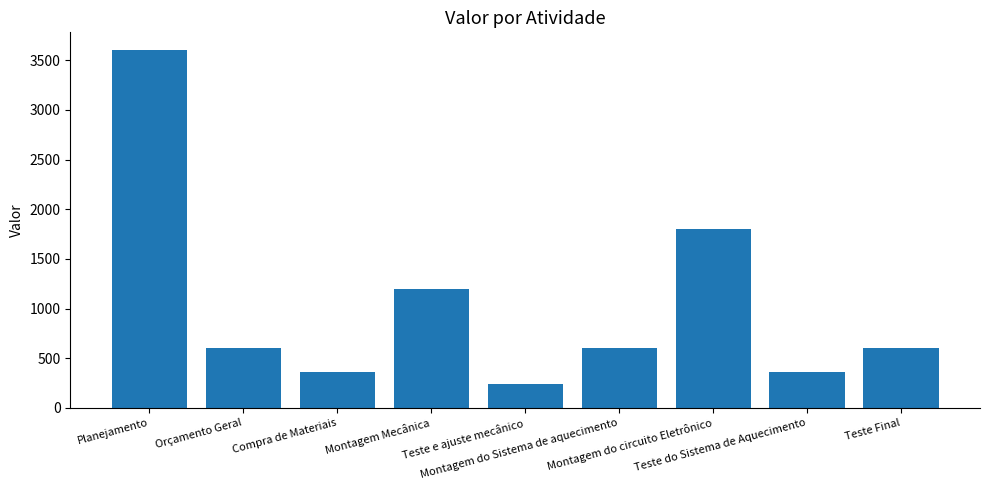

Does the chart contain any negative values?

No